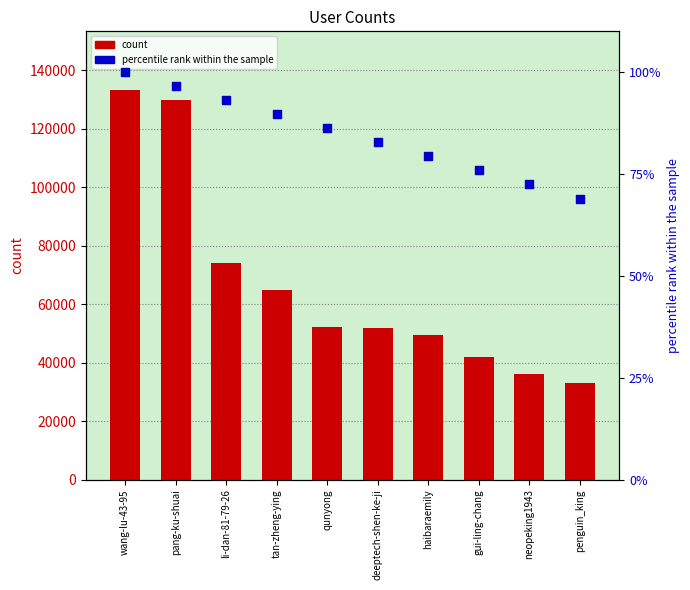

Which series contains the highest Y value?

count